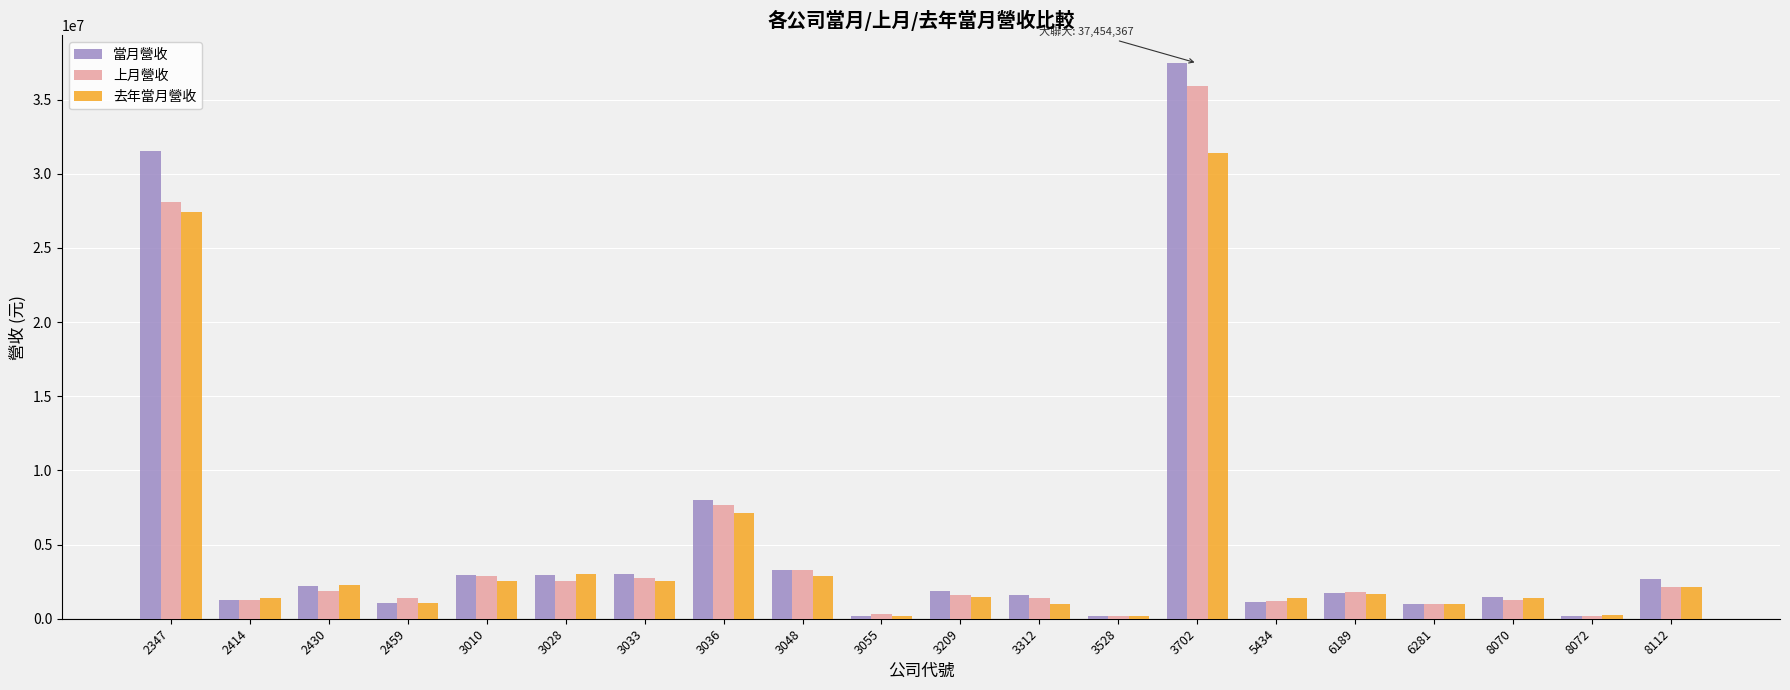

What are all the series names shown in the legend?

當月營收, 上月營收, 去年當月營收